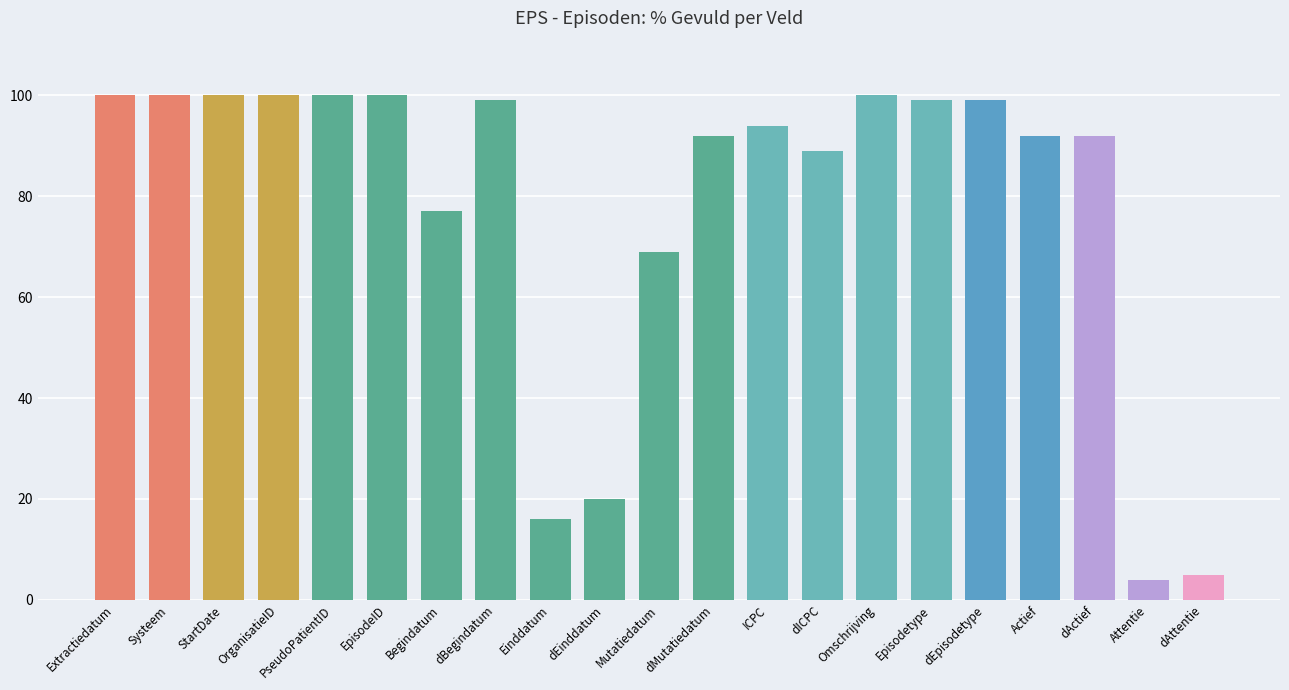

True or false: the data shows 16 at Einddatum.

True